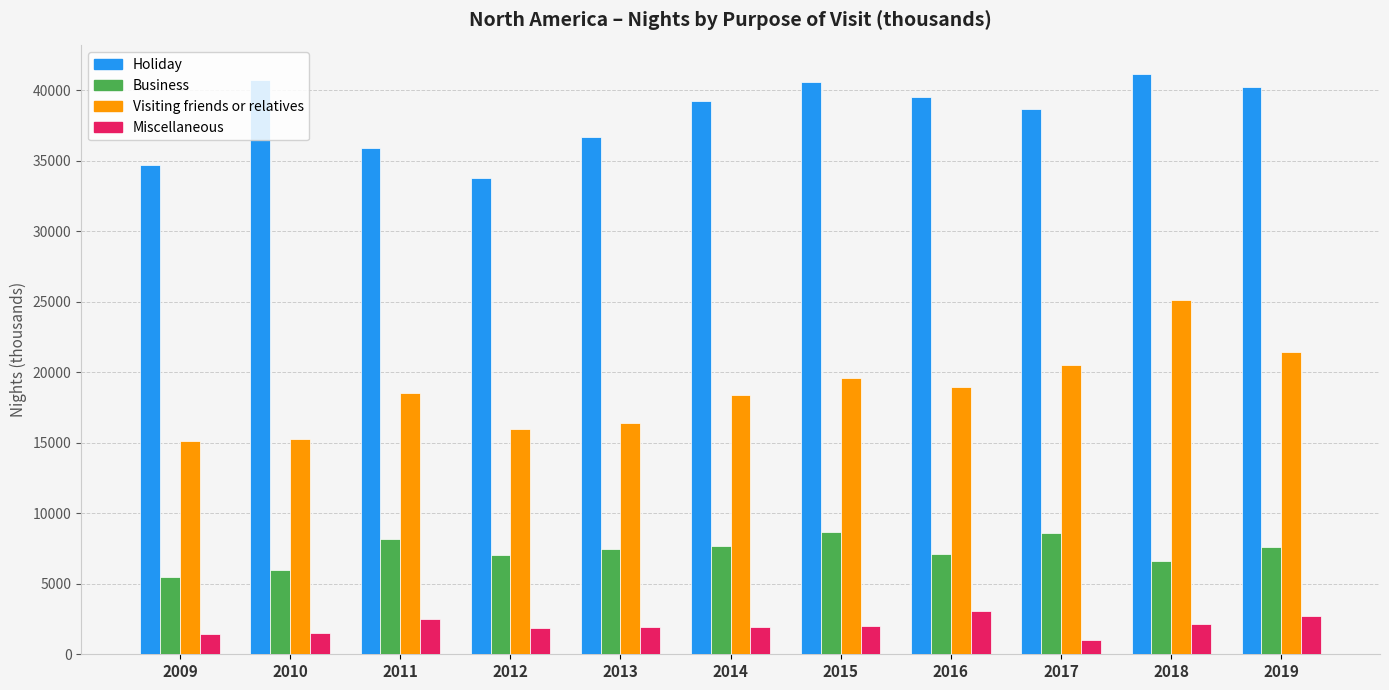

How many distinct data groups are displayed?

4